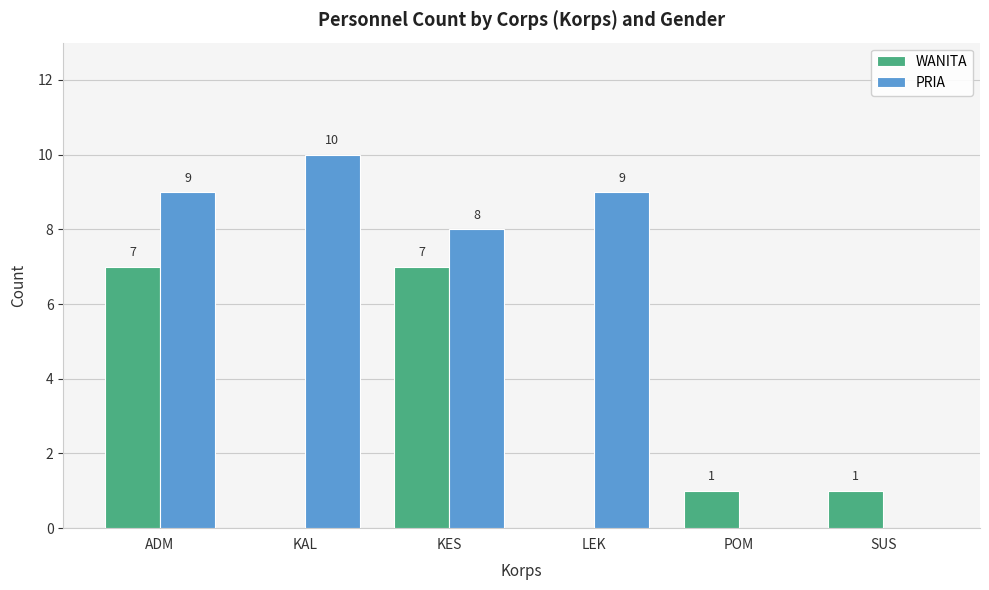

What is the average value of the WANITA series?

3